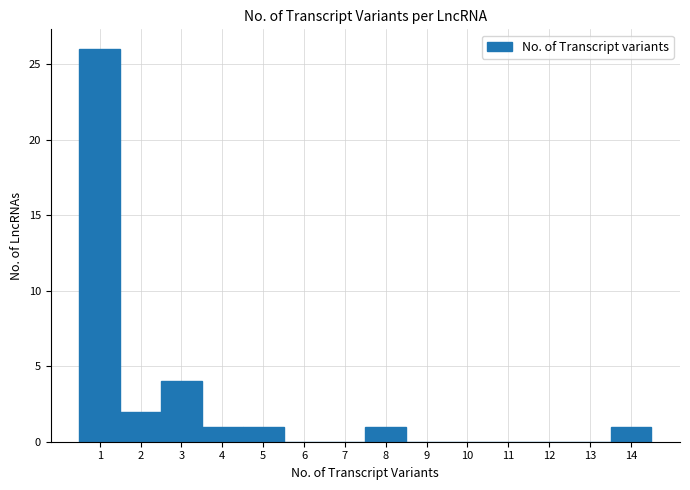

Reading left to right, transcribe this chart: for each bar, give the range it covers on the x-axis and its height. The values are not printed on the chart, so give them approximately, as read against the axis.

0.5 to 1.5: 26
1.5 to 2.5: 2
2.5 to 3.5: 4
3.5 to 4.5: 1
4.5 to 5.5: 1
5.5 to 6.5: 0
6.5 to 7.5: 0
7.5 to 8.5: 1
8.5 to 9.5: 0
9.5 to 10.5: 0
10.5 to 11.5: 0
11.5 to 12.5: 0
12.5 to 13.5: 0
13.5 to 14.5: 1